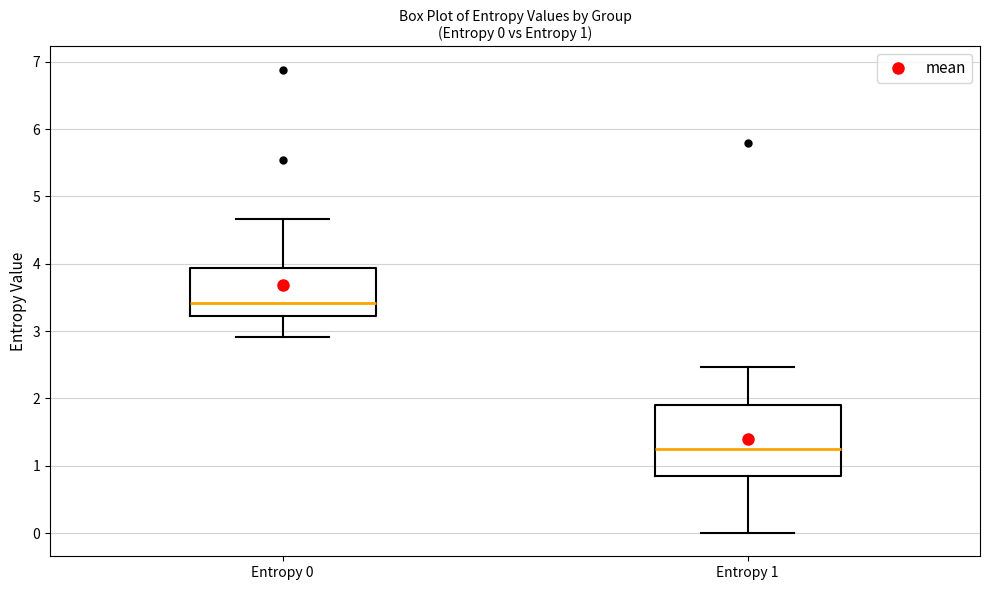

Which box is the tallest, from its lower edge to its upper edge?

Entropy 1